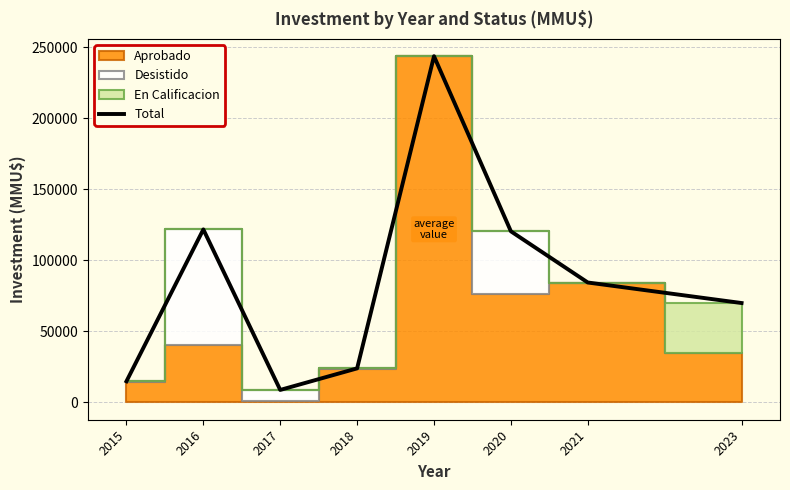

Reading left to right, what are all the values shown in this chart?

14880	121834	8800	23982	243837	120500	84456	70000